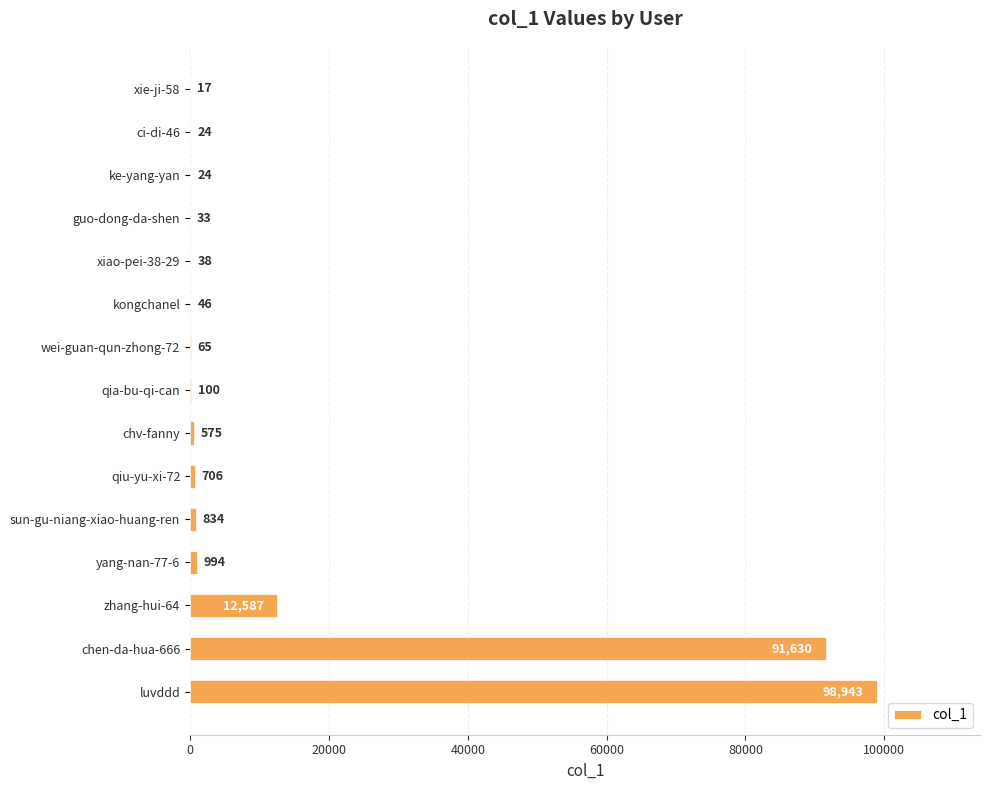

The value at zhang-hui-64 is 12587. True or false?

True